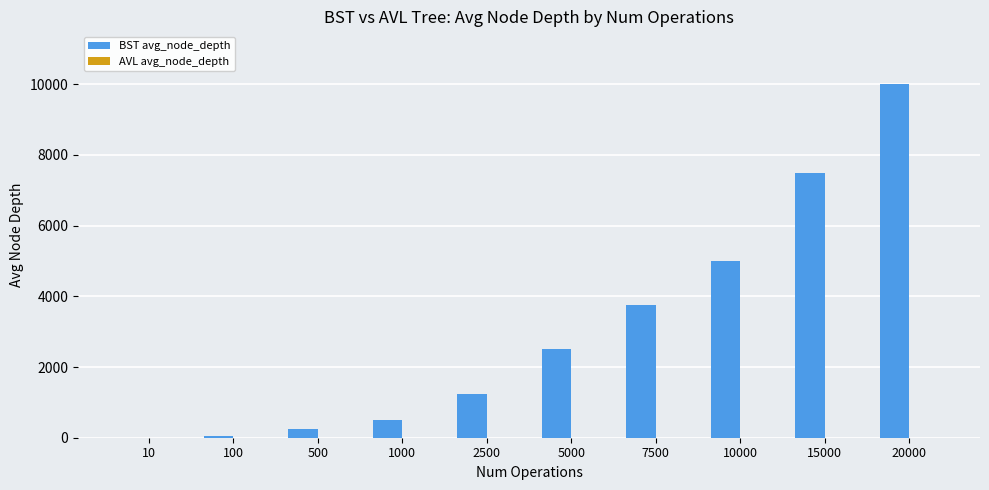

Which series has the largest total across all categories?

BST avg_node_depth